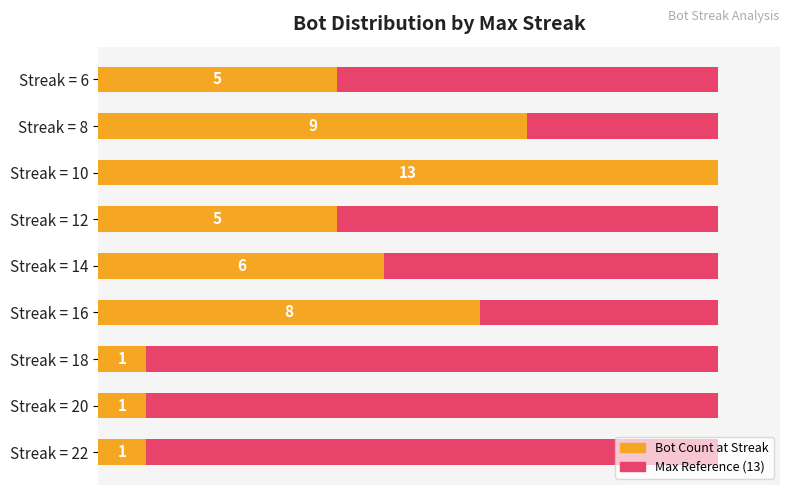

Are the bars horizontal?

Yes